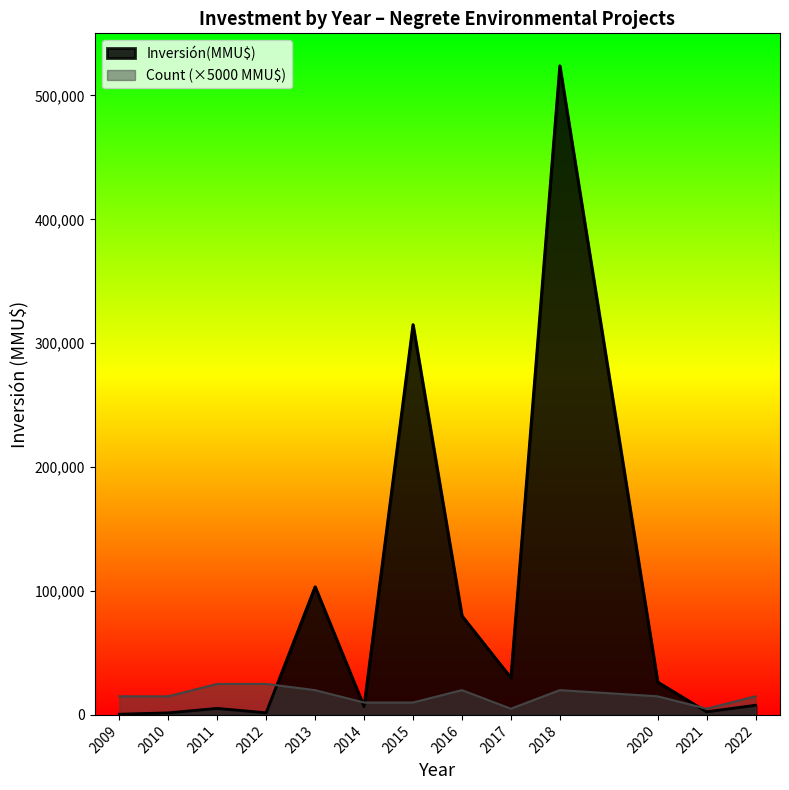

Rank the series by their average value, from highest to lowest.

Inversión(MMU$), Count (×5000 MMU$)